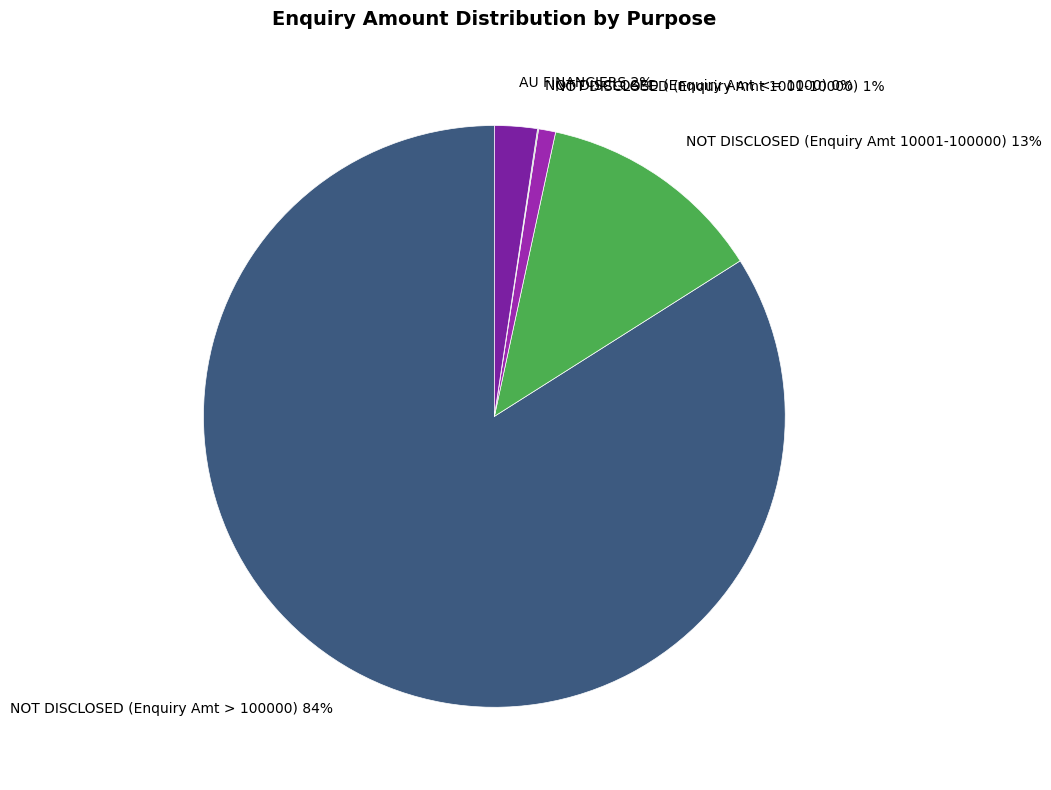

Which category has the biggest portion of the pie?

NOT DISCLOSED (Enquiry Amt > 100000)